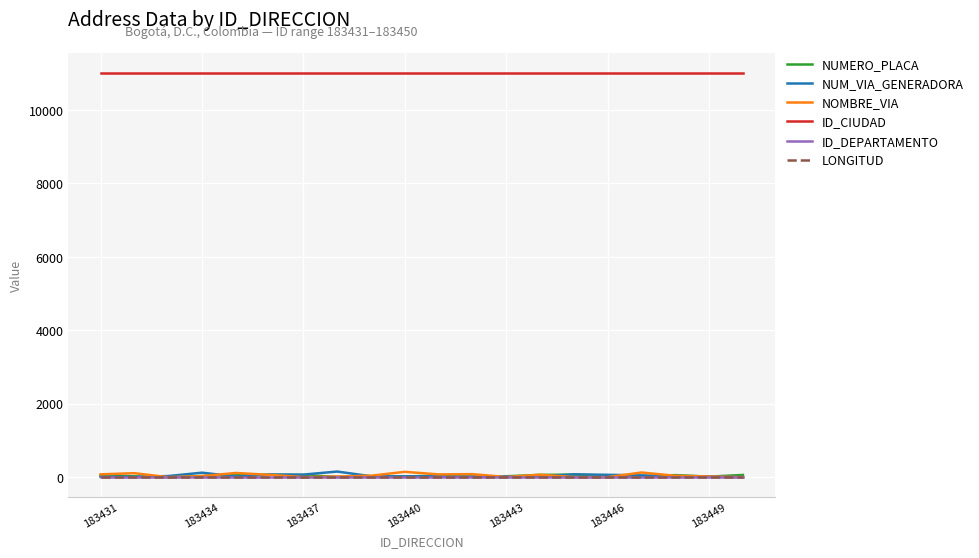

What is the maximum value shown in the chart?

11001